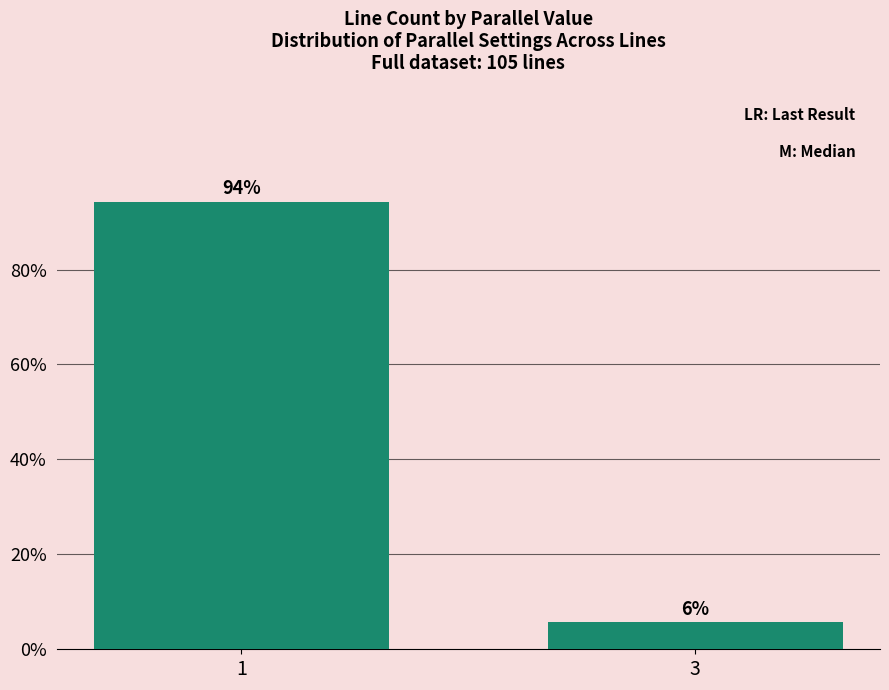

True or false: the data shows 99 at 1.

True